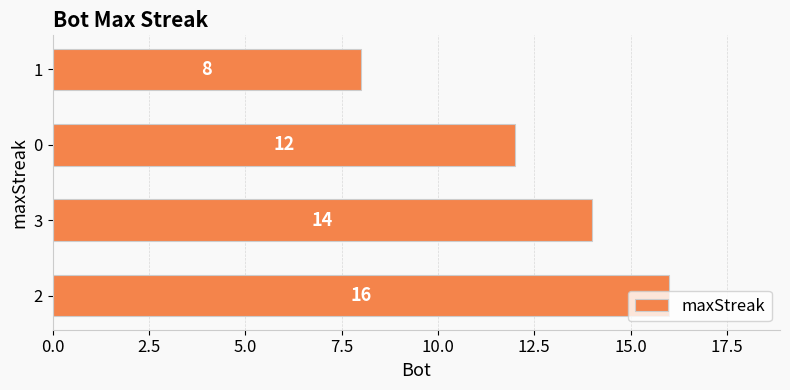

At which category does the chart reach its minimum across all series?

1